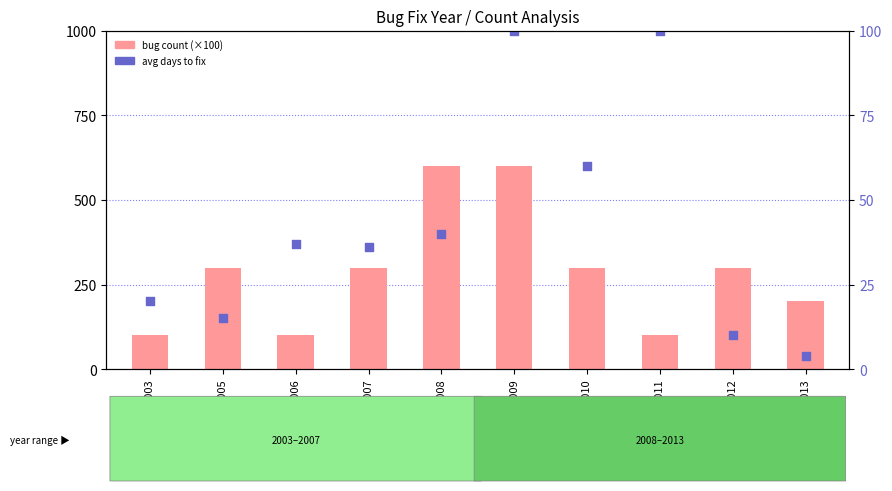

Which series has the largest total across all categories?

bug count (×100)